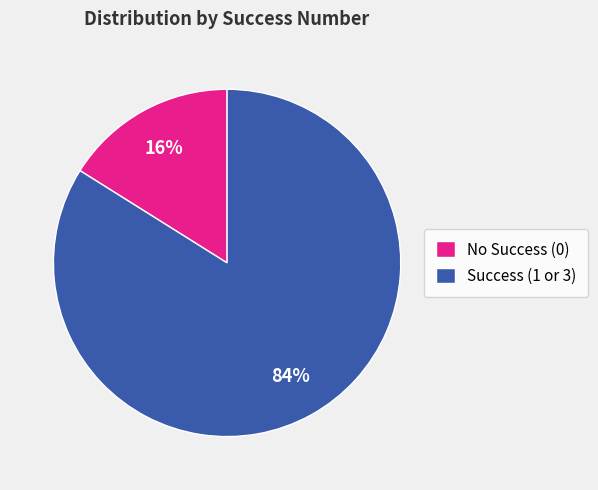

What is the largest slice in the pie chart?

Success (1 or 3)